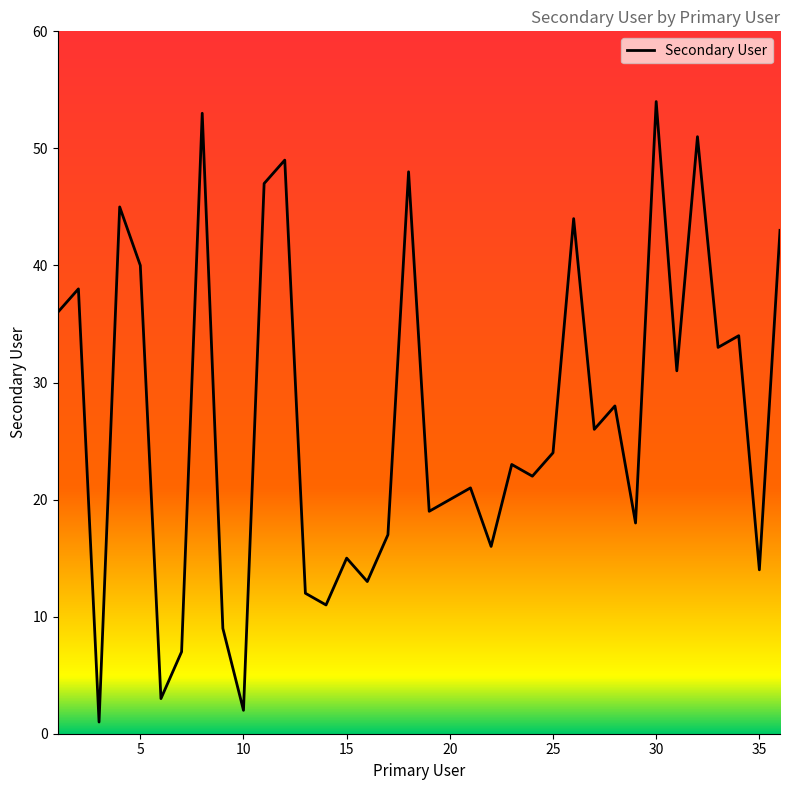

Does the chart display data point markers on the line(s)?

No